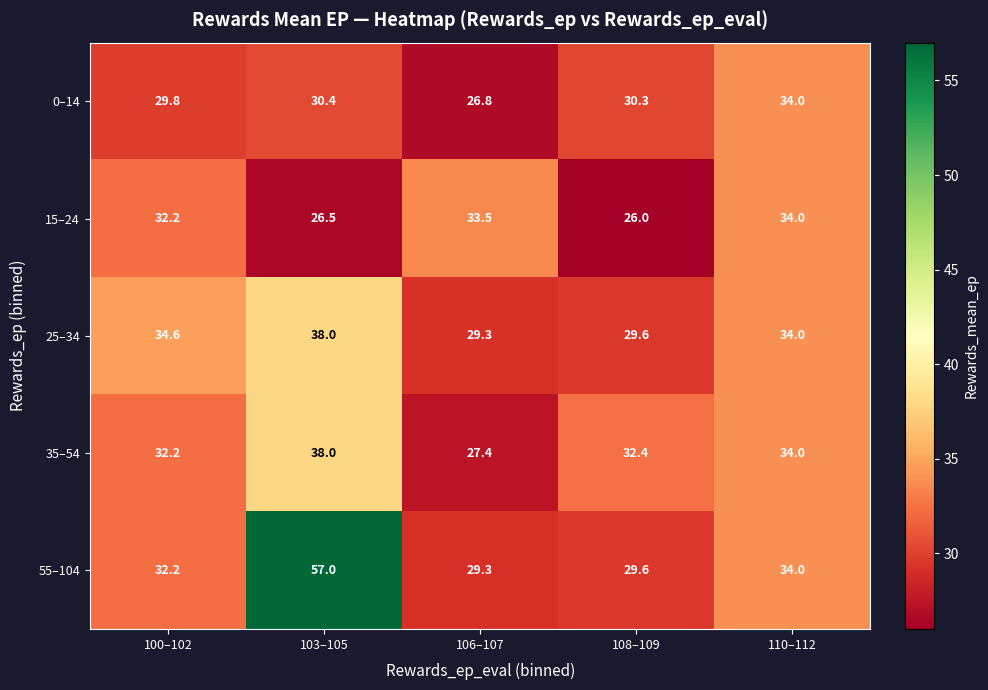

What is the average value of the 25–34 series?

33.1